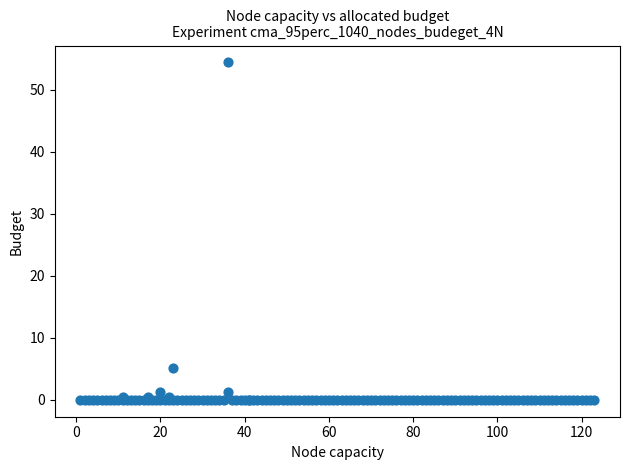

What Y value in the scatter plot is closest to 27?

5.2